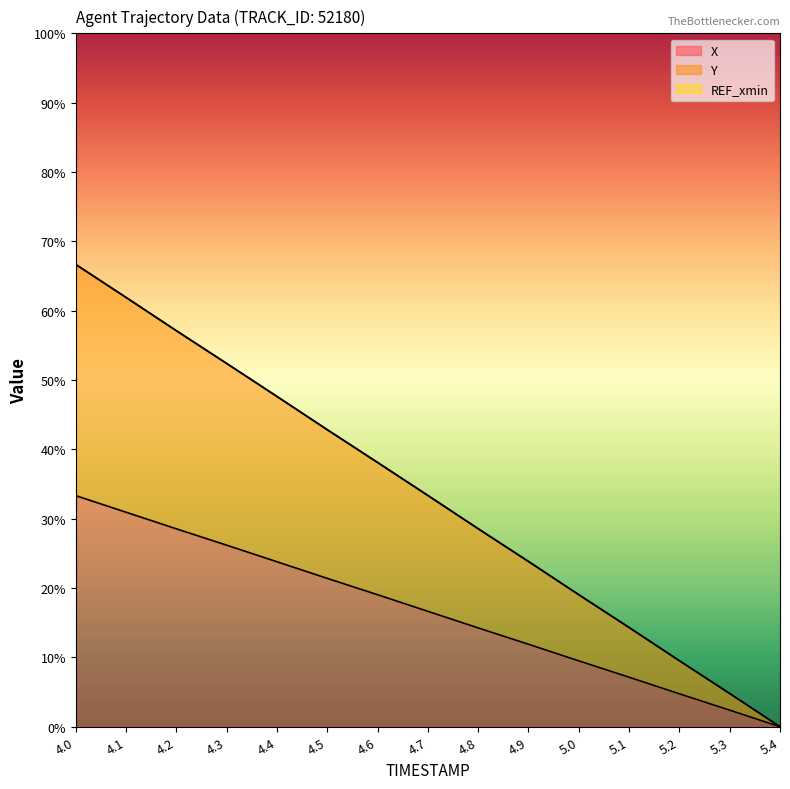

Is the value of X at 4.3 greater than the value of Y at 4.8?

No